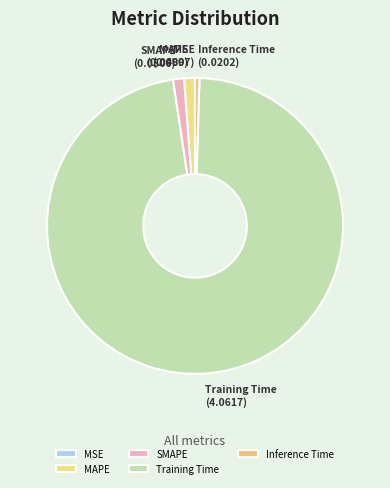

What is the majority slice?

Training Time